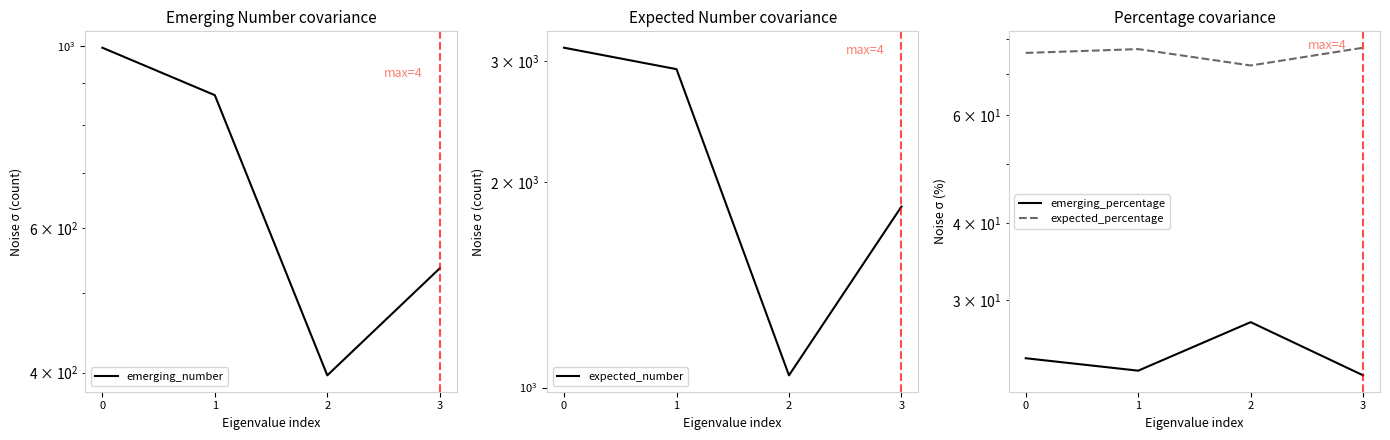

Rank the series at 2 from highest to lowest value.

expected_number, emerging_number, expected_percentage, emerging_percentage